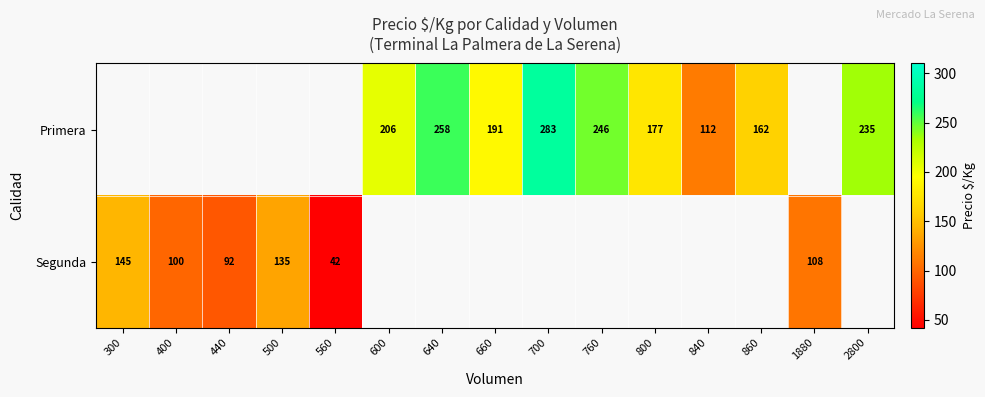

Is it true that Primera equals 159.3 at 700?

False